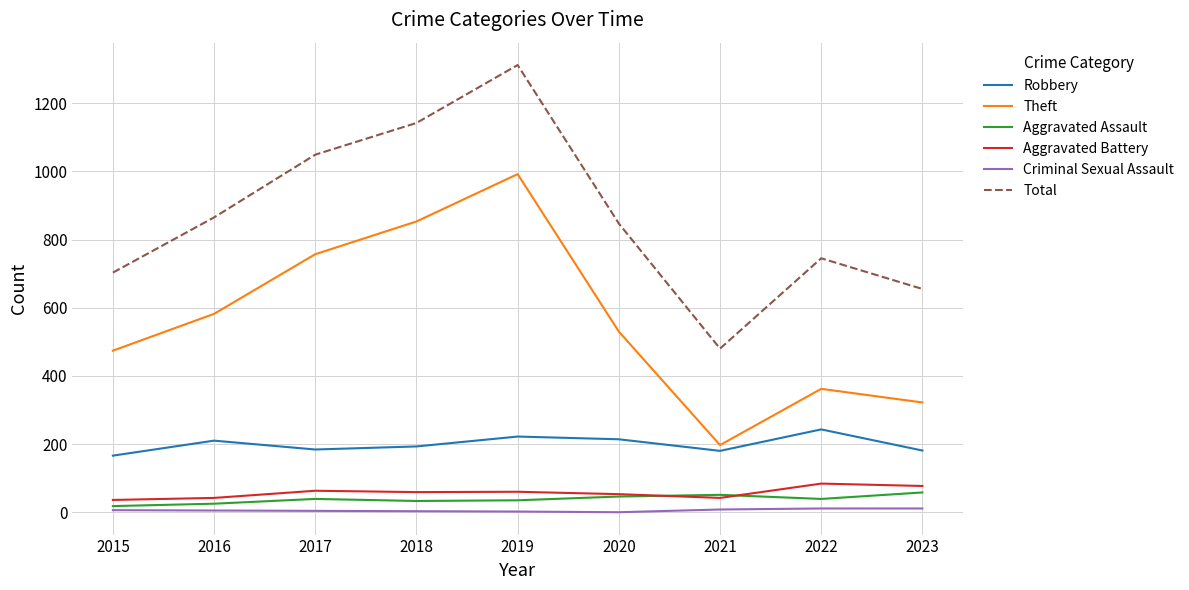

Is the value of Total at 2020 greater than the value of Criminal Sexual Assault at 2020?

Yes